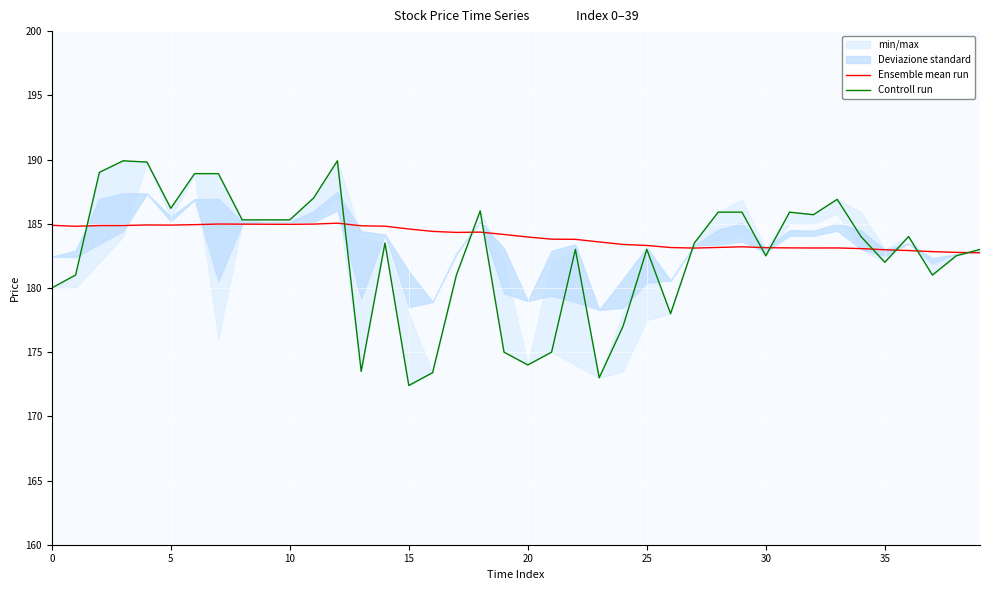

True or false: Controll run has a value of 173.5 at 13.

True